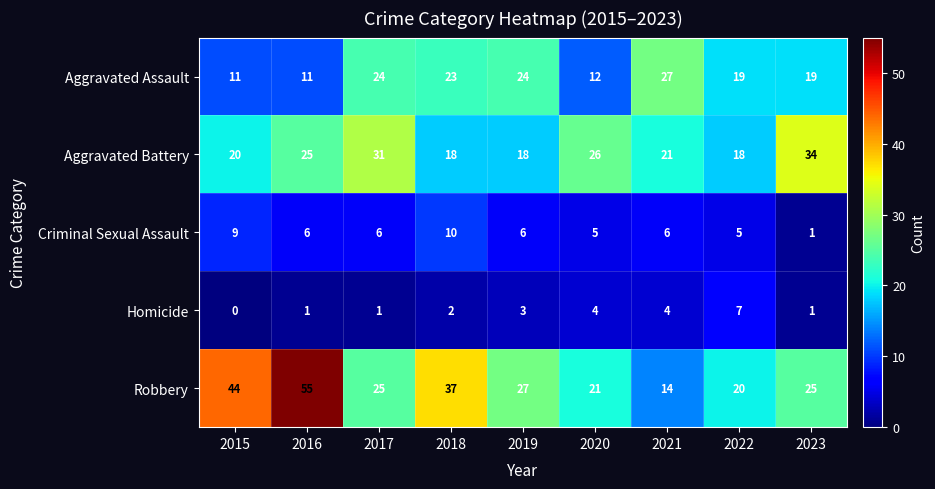

At 2020, list the series in order from smallest to largest.

Homicide, Criminal Sexual Assault, Aggravated Assault, Robbery, Aggravated Battery